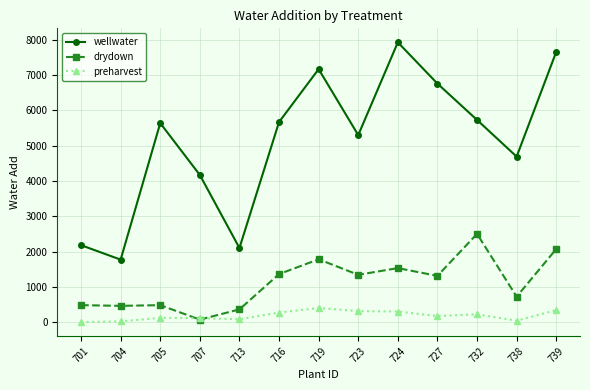

What is the maximum value shown in the chart?

7930